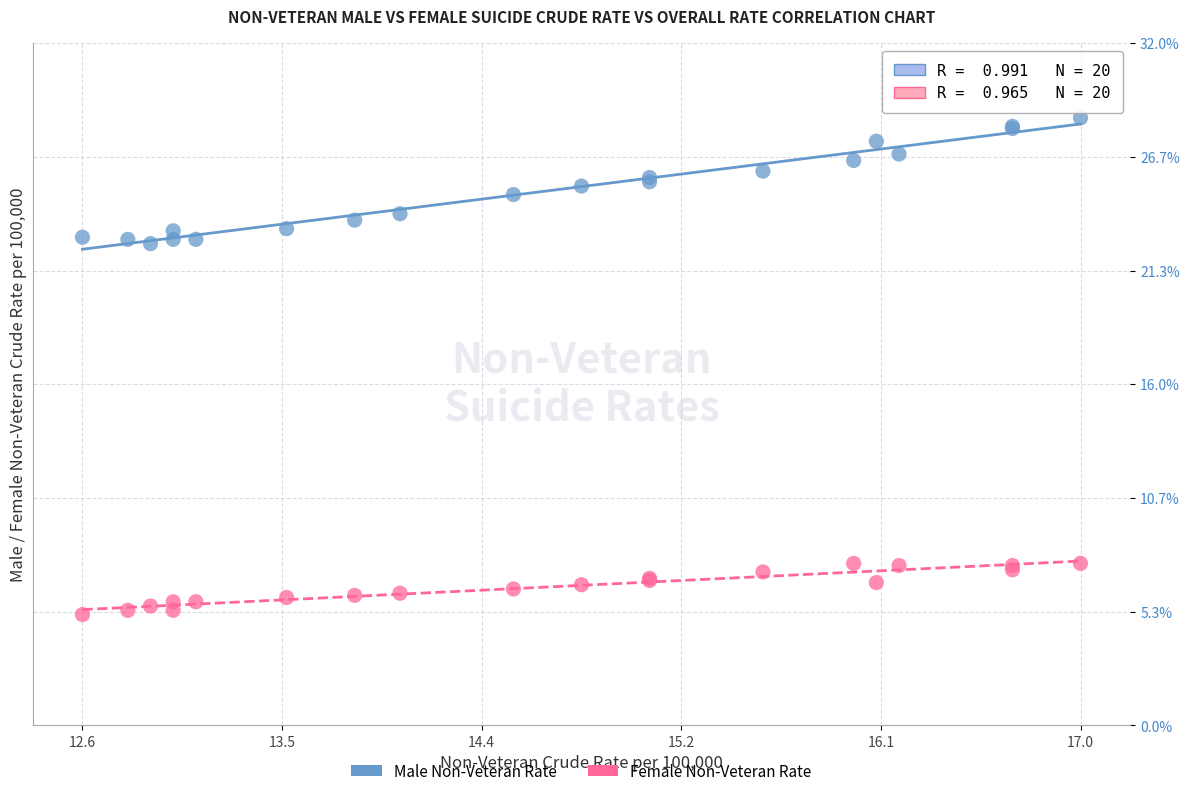

Which series has the largest Y range (max minus min)?

Male Non-Veteran Rate